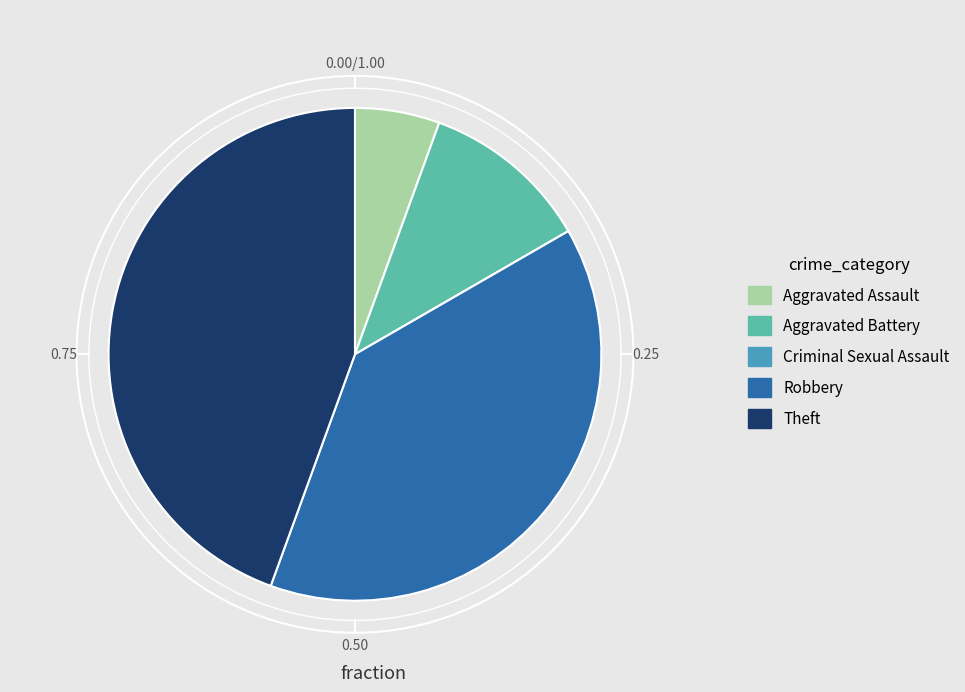

Between Aggravated Assault and Robbery, which is larger?

Robbery